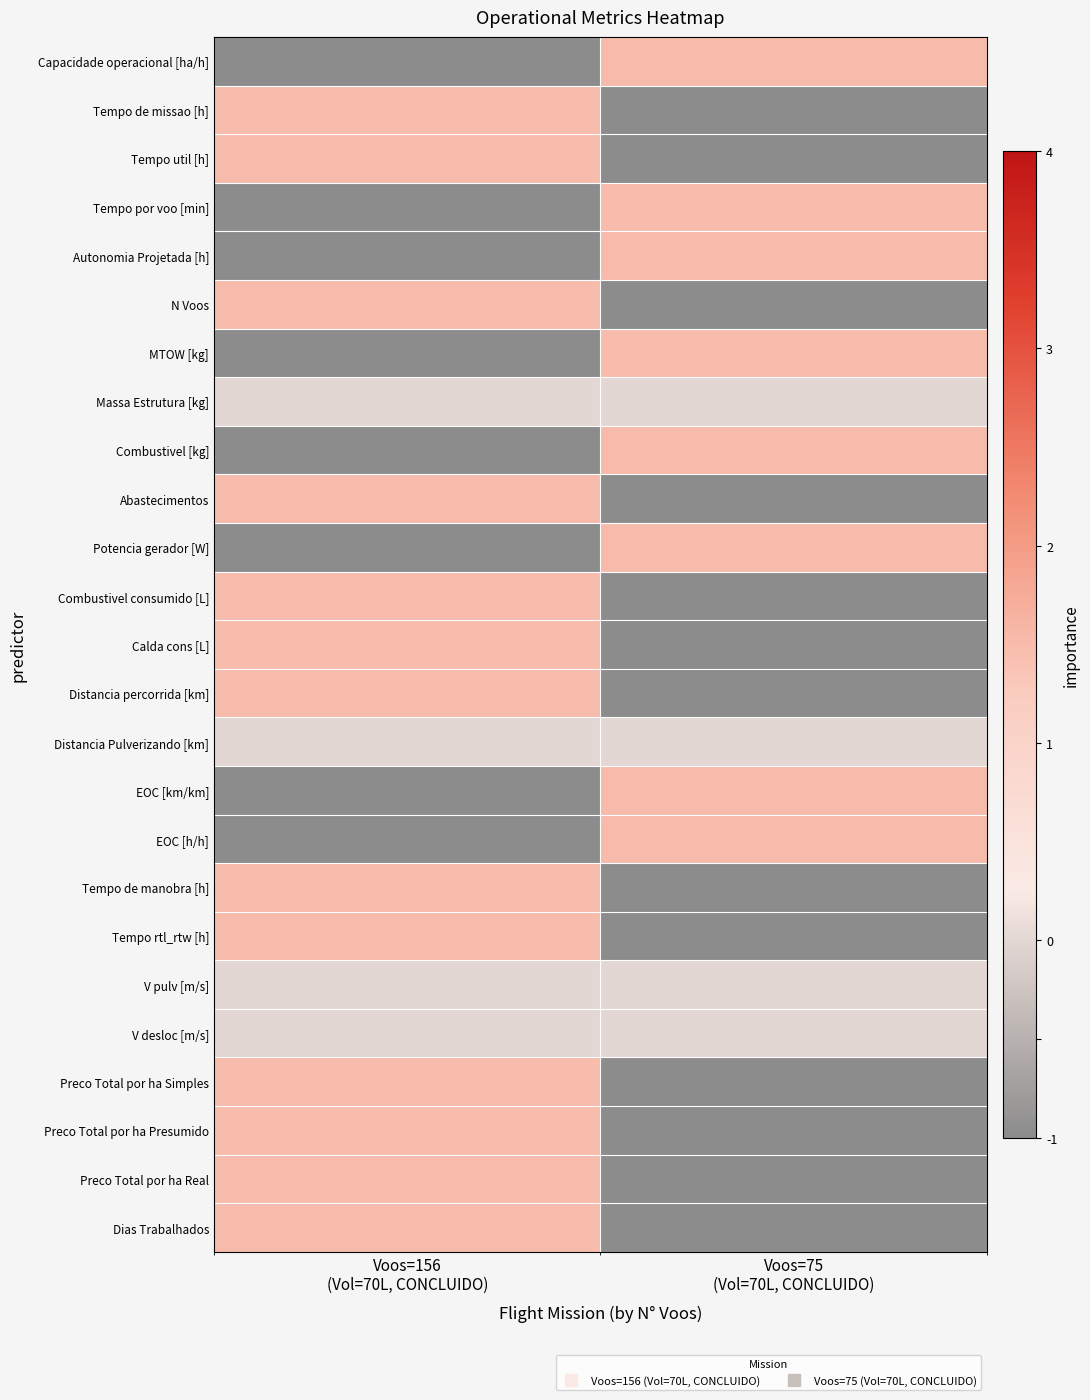

What is the total value across all series at Voos=75
(Vol=70L, CONCLUIDO)?

-7.5